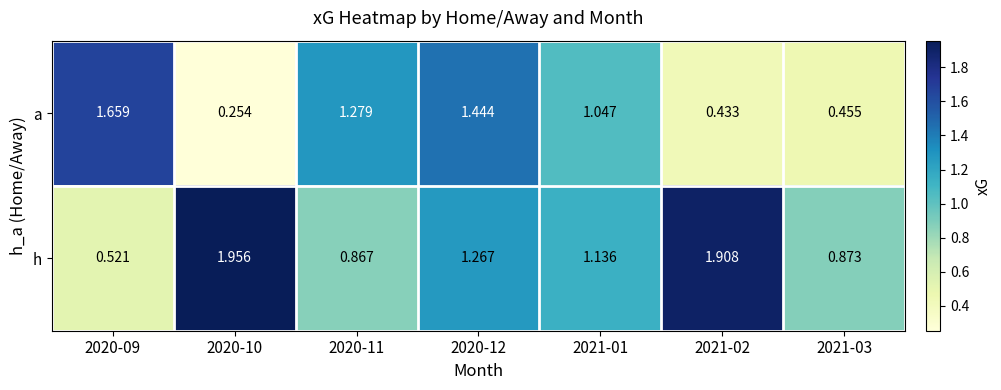

At which category does the chart reach its minimum across all series?

2020-10